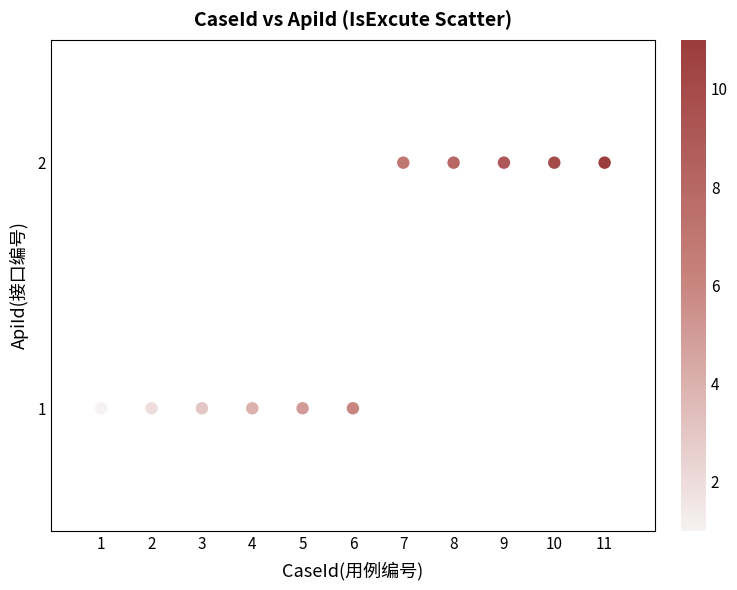

What is the average X value?

6